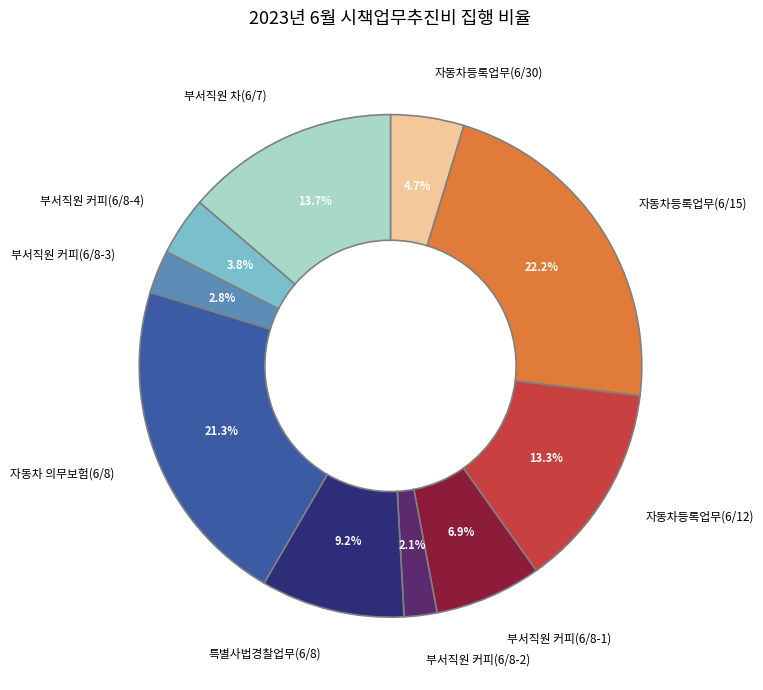

Approximately how many times larger is the value at 부서직원 커피(6/8-2) compared to 부서직원 커피(6/8-4)?

0.6